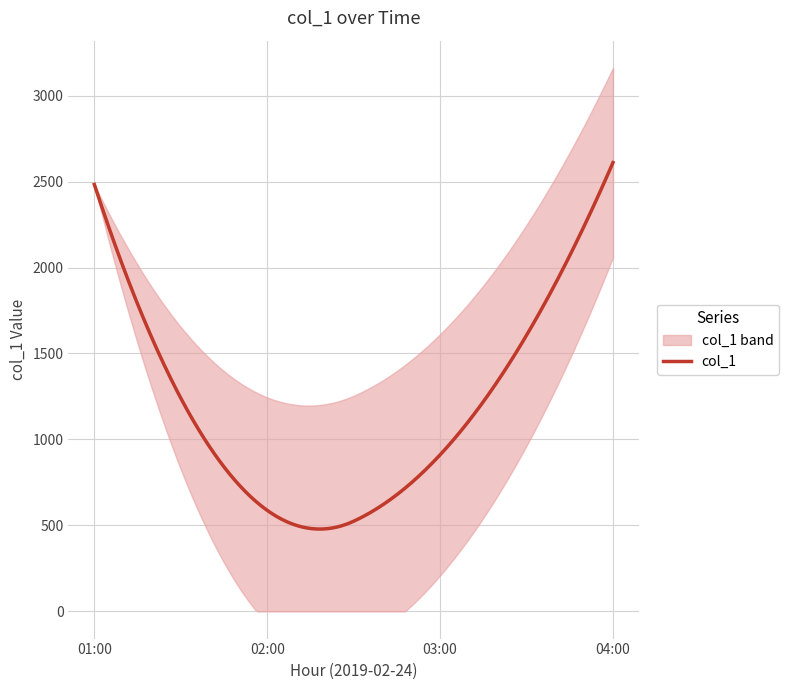

What is the minimum value for col_1?

478.9